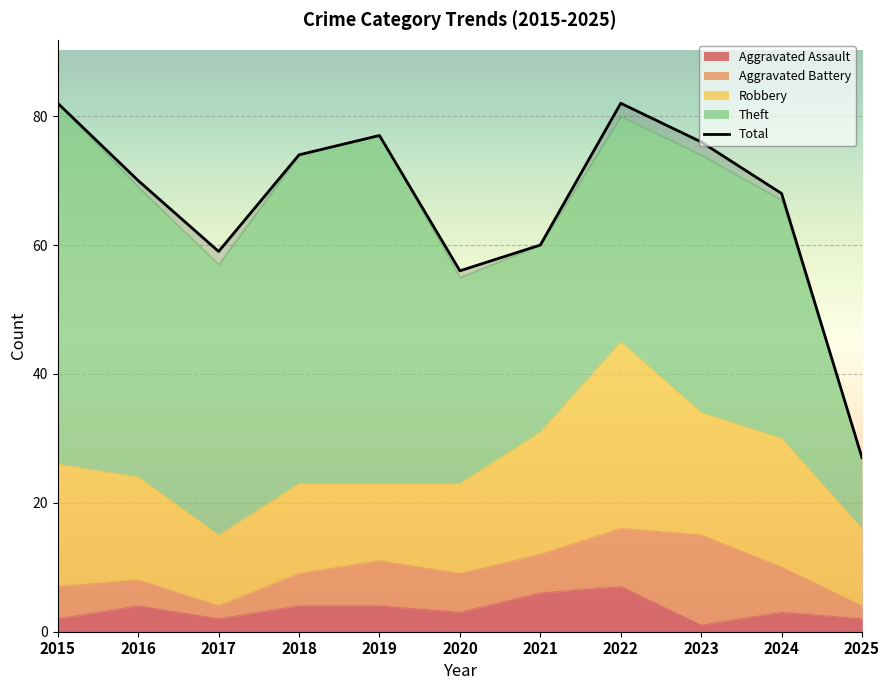

What is the difference between the maximum and second lowest values?

26